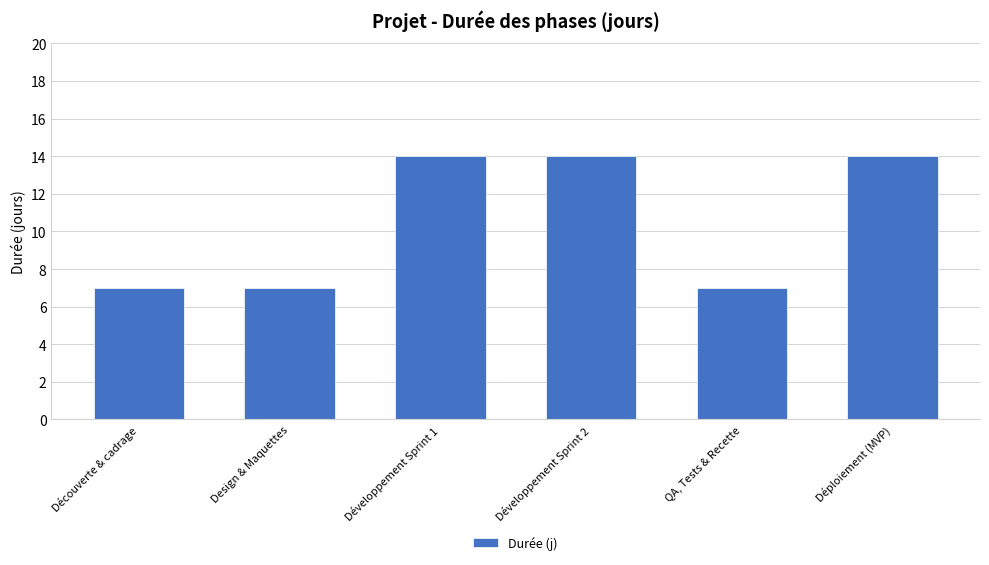

The chart shows a value of 10 at Design & Maquettes. True or false?

False